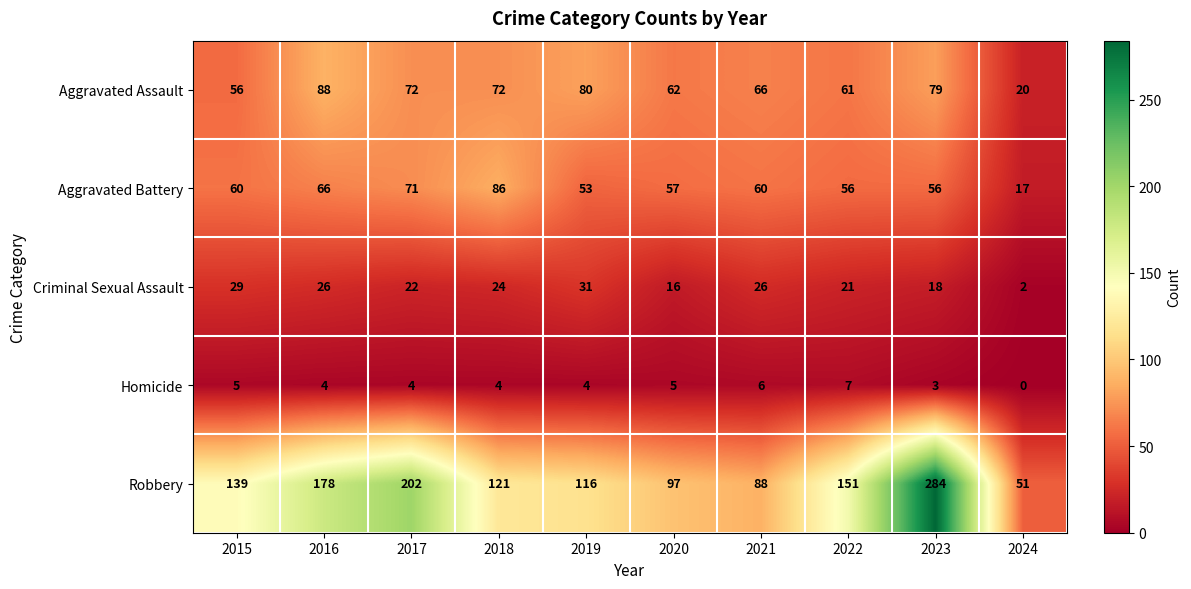

What is the difference between the highest and lowest values at 2021?

82